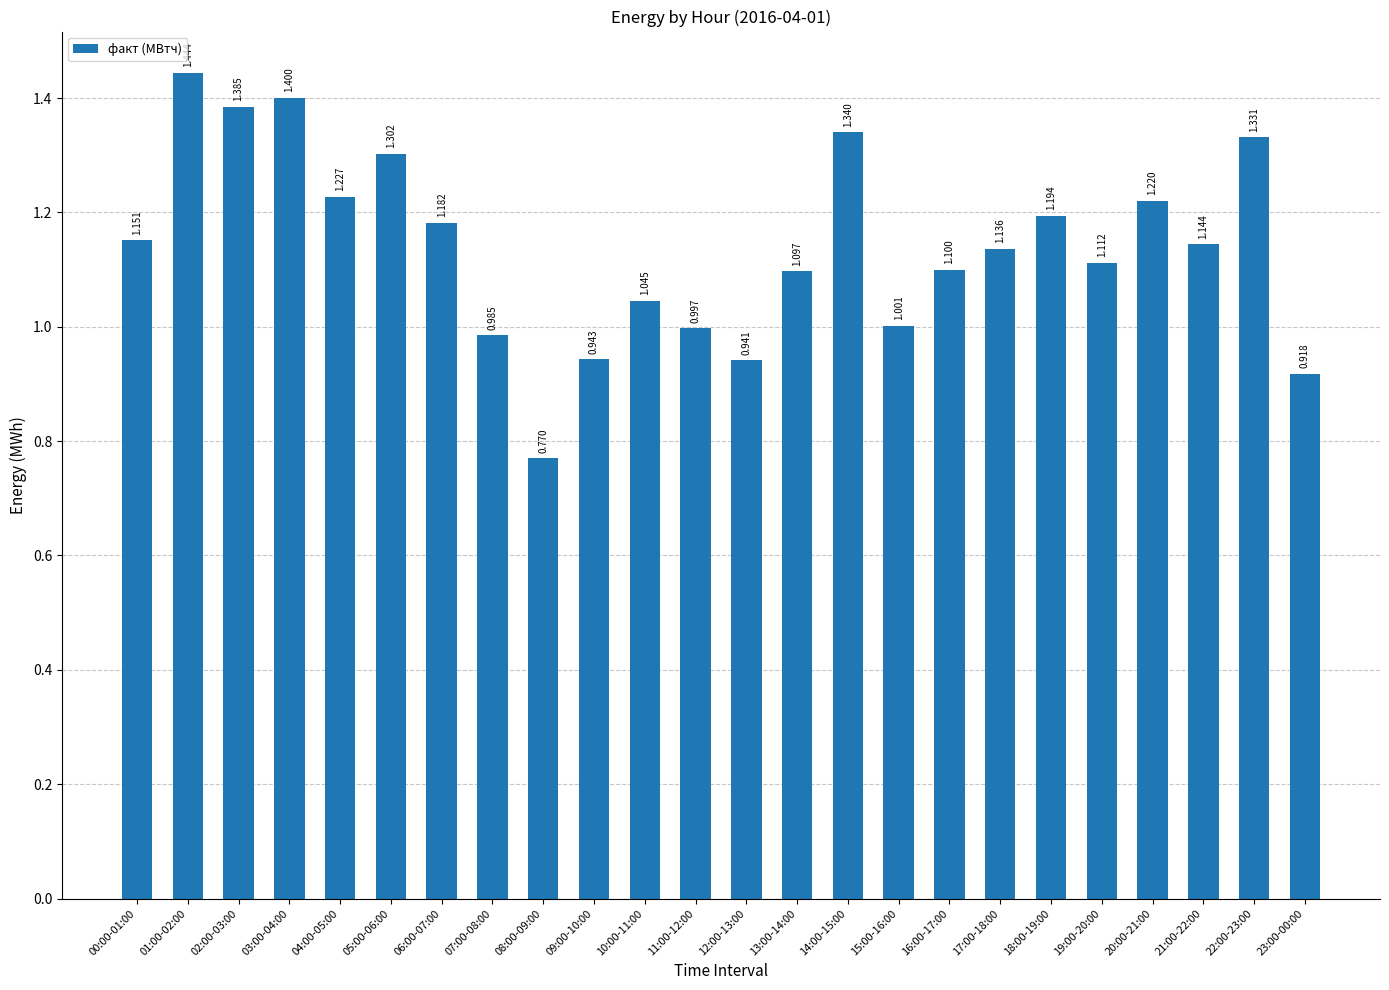

What value does the data have at 09:00-10:00?

0.9